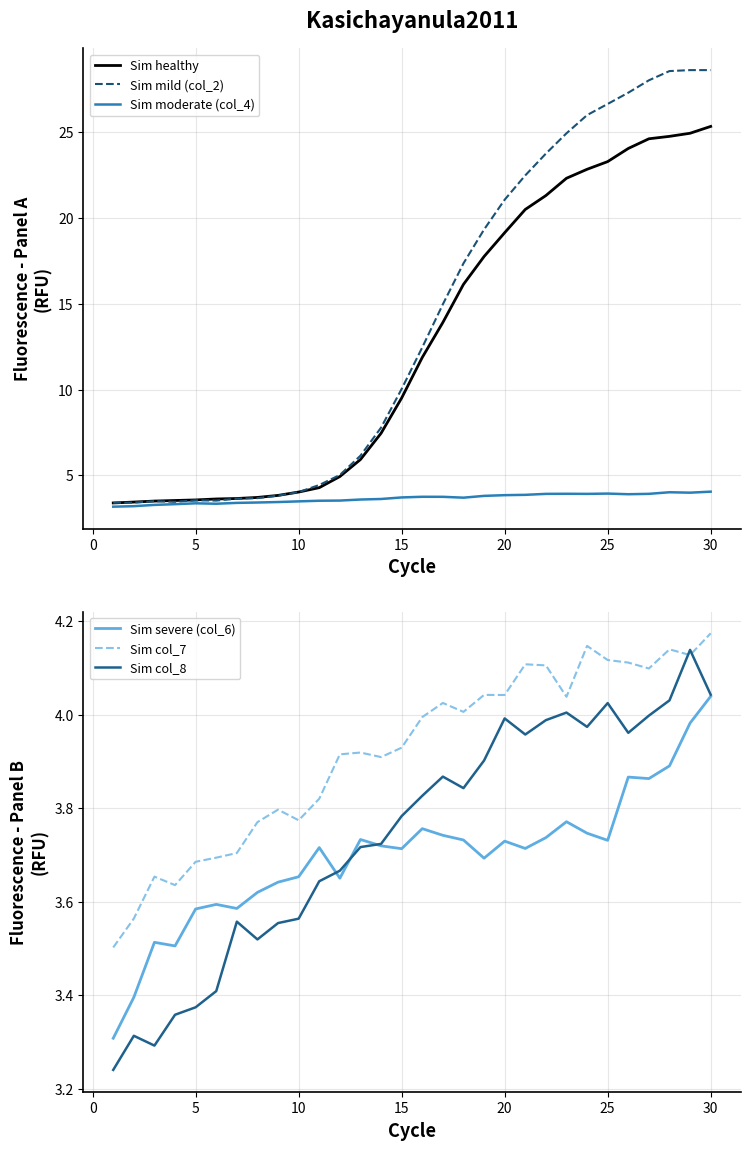

Which series has the largest total across all categories?

Sim mild (col_2)